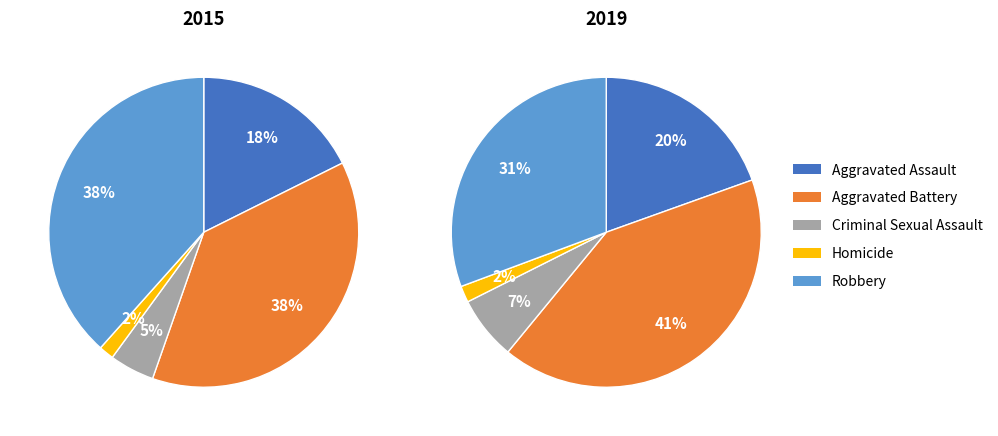

Is Criminal Sexual Assault the majority of the pie?

No